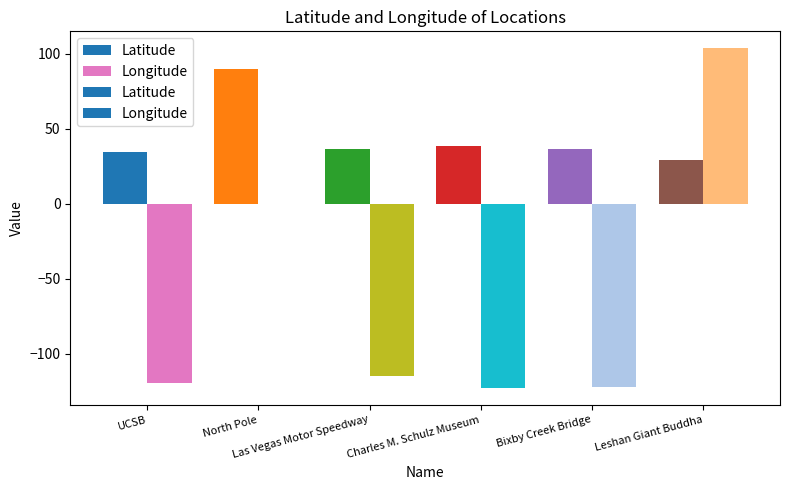

True or false: Longitude has a value of -147.5 at North Pole.

False